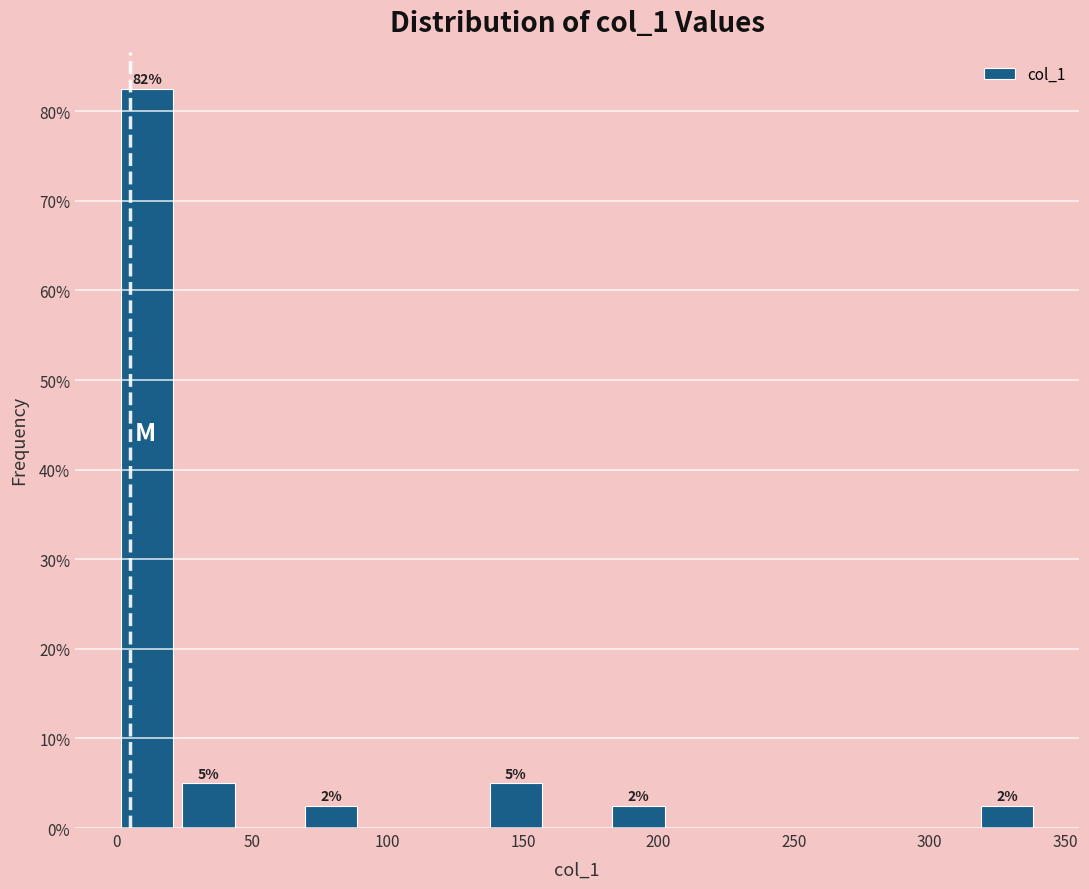

Over which range of the x-axis is the bar tallest?

0 to 25